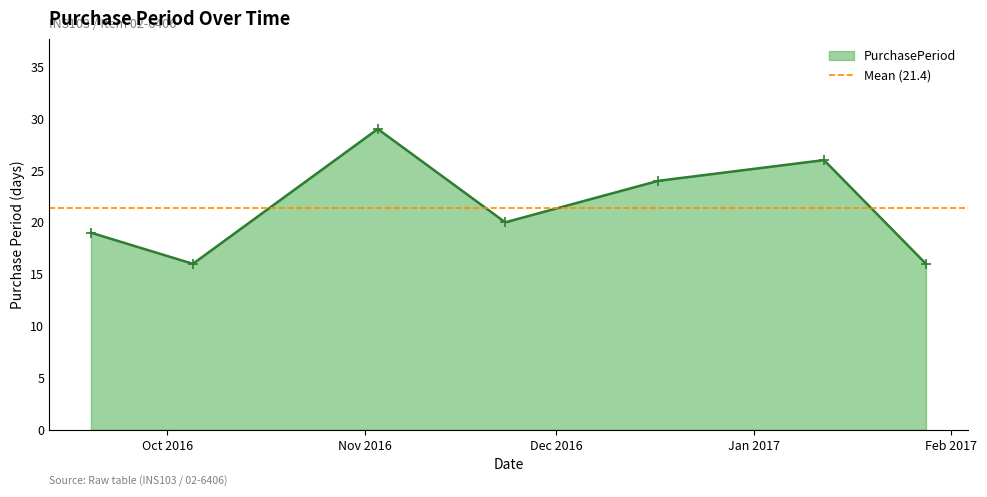

Which category has the highest value across all series?

2016-11-03